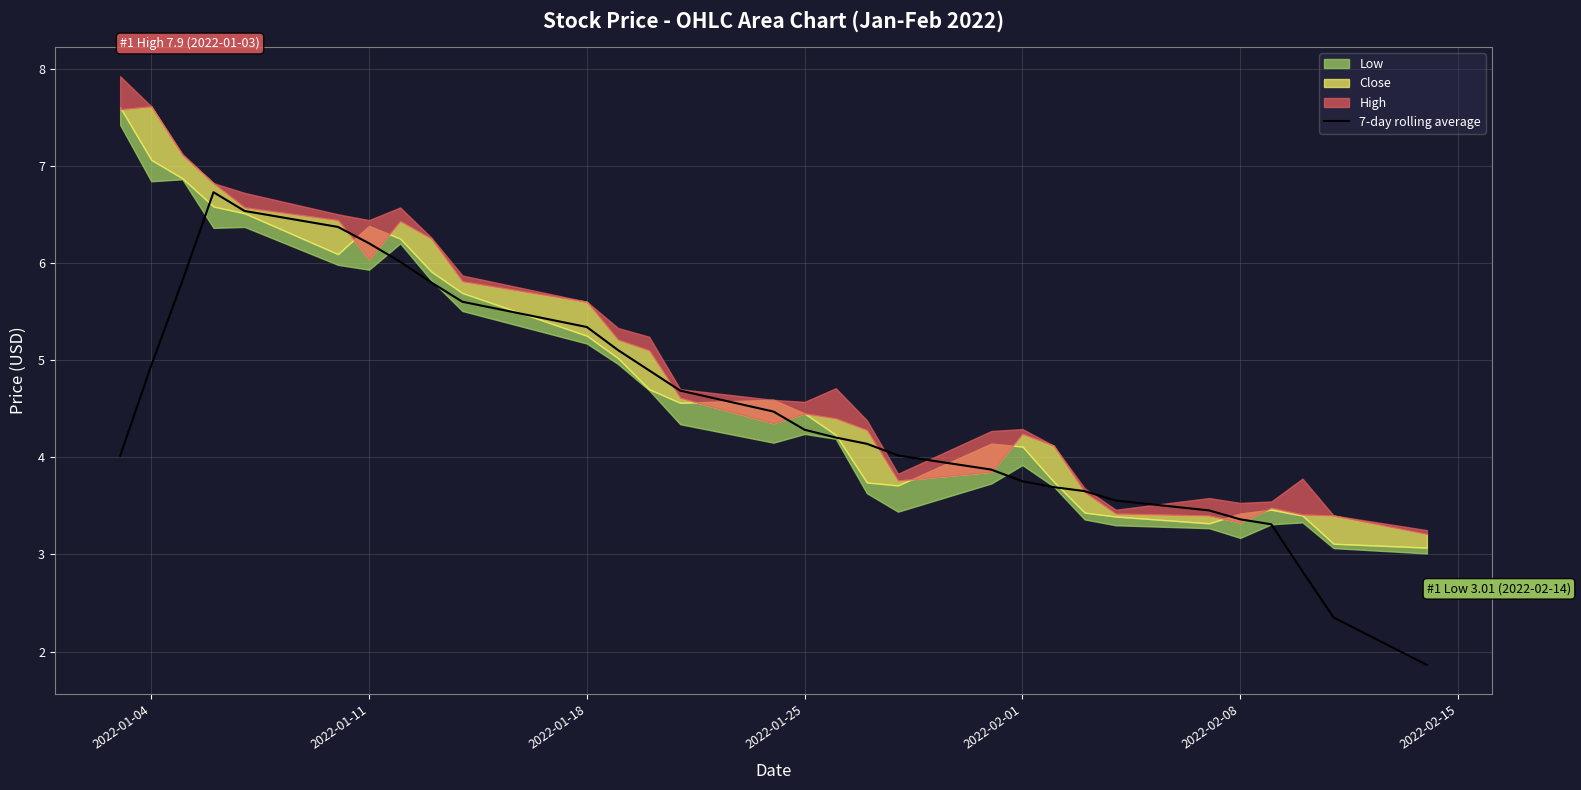

Reading right to left, transcribe all the data shown in this chart.

1.9	2.4	2.8	3.3	3.4	3.5	3.6	3.7	3.7	3.8	3.9	4.0	4.1	4.2	4.3	4.5	4.7	4.9	5.1	5.3	5.6	5.8	6.0	6.2	6.4	6.5	6.7	5.8	4.9	4.0